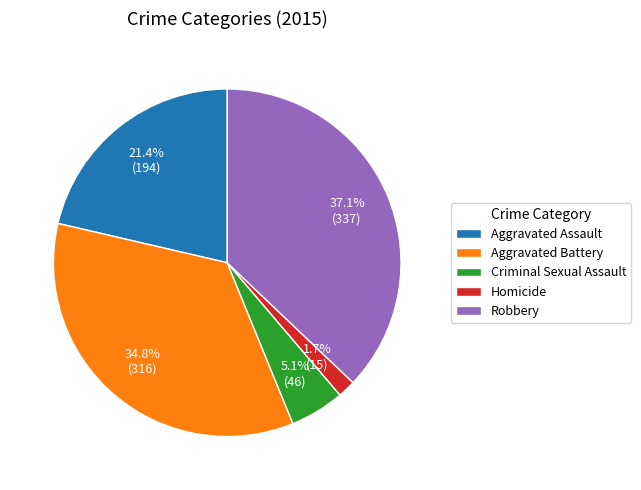

Which has a higher value, Aggravated Assault or Homicide?

Aggravated Assault